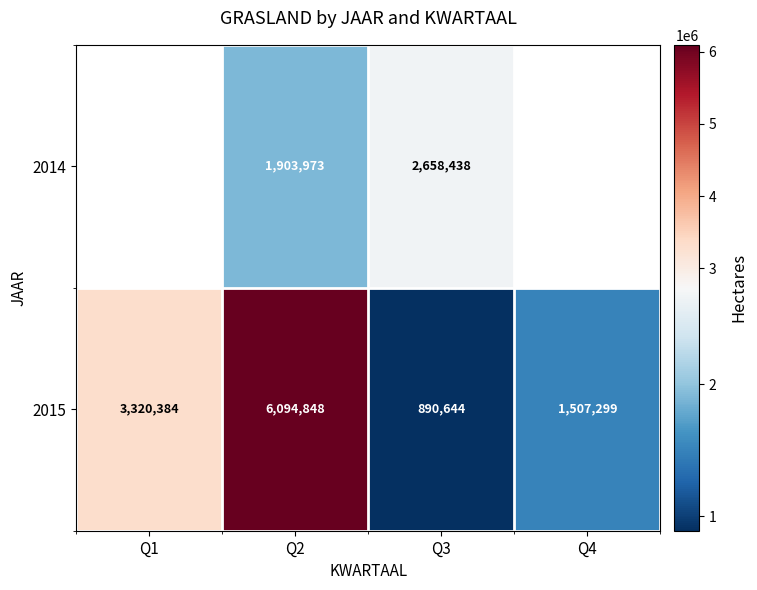

The 2014 series shows 4393803.9 at Q3. True or false?

False